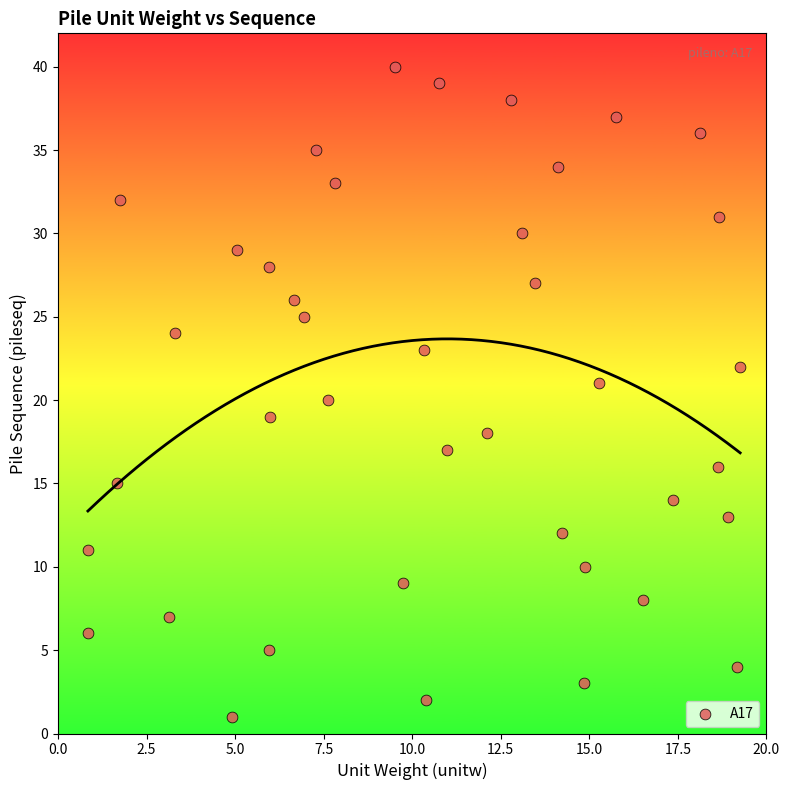

What is the range of Y values (max minus min)?

39